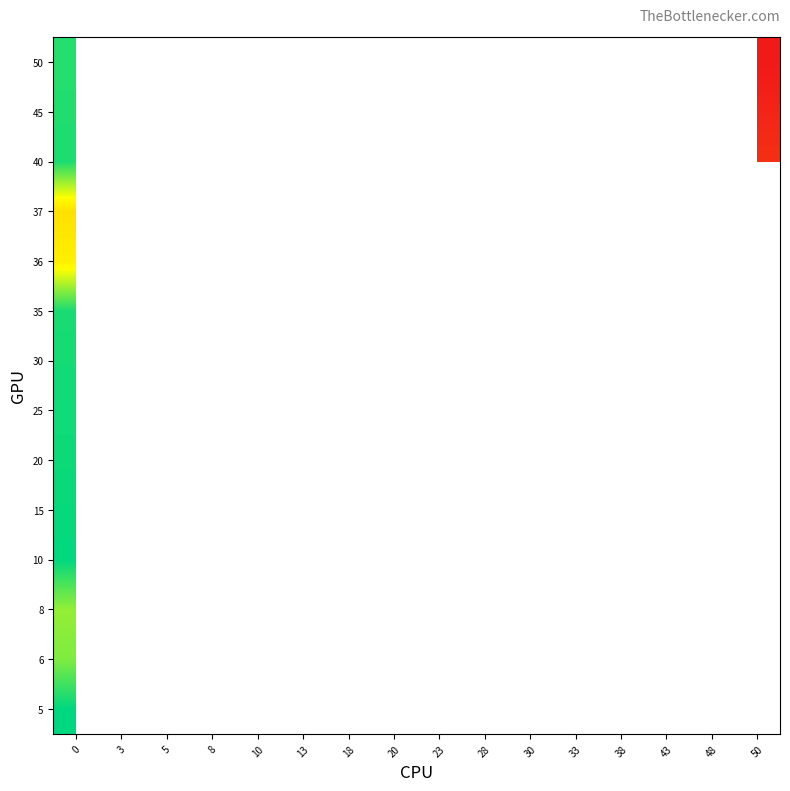

At how many categories does at least one series exceed 218?

3